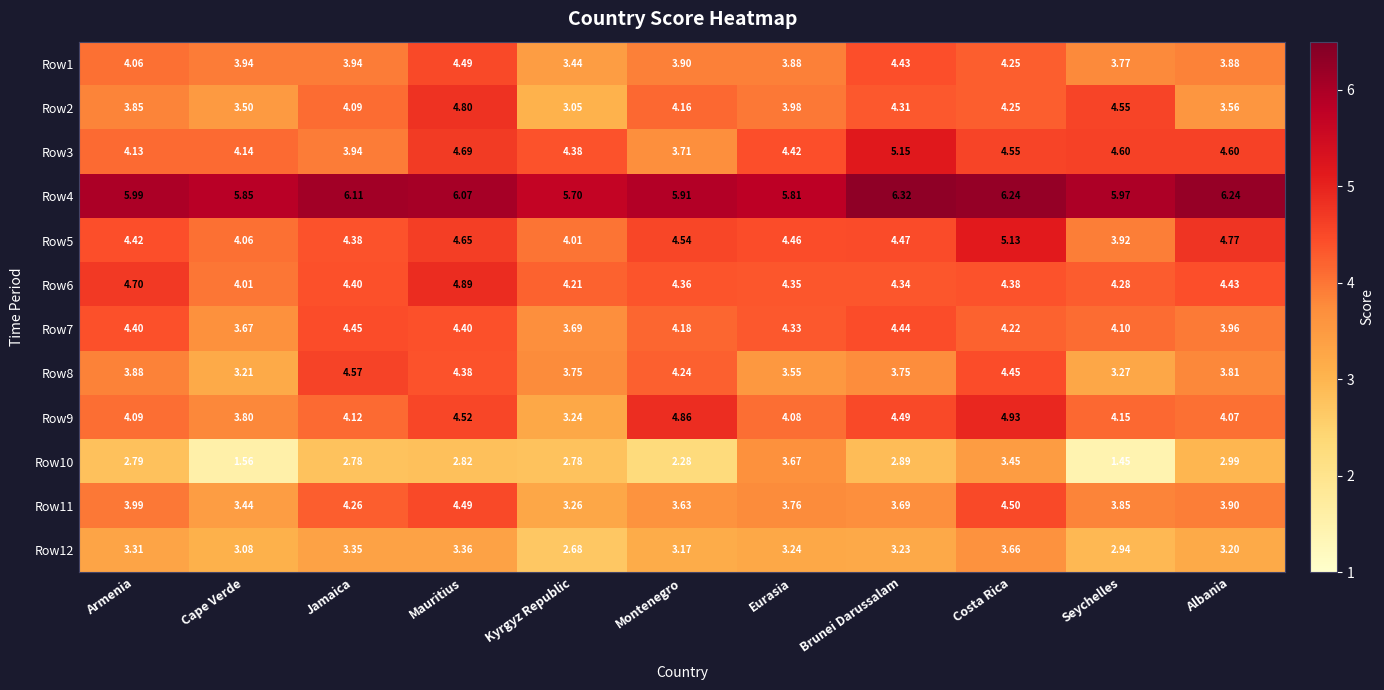

How many data points in Row10 are above 2?

9